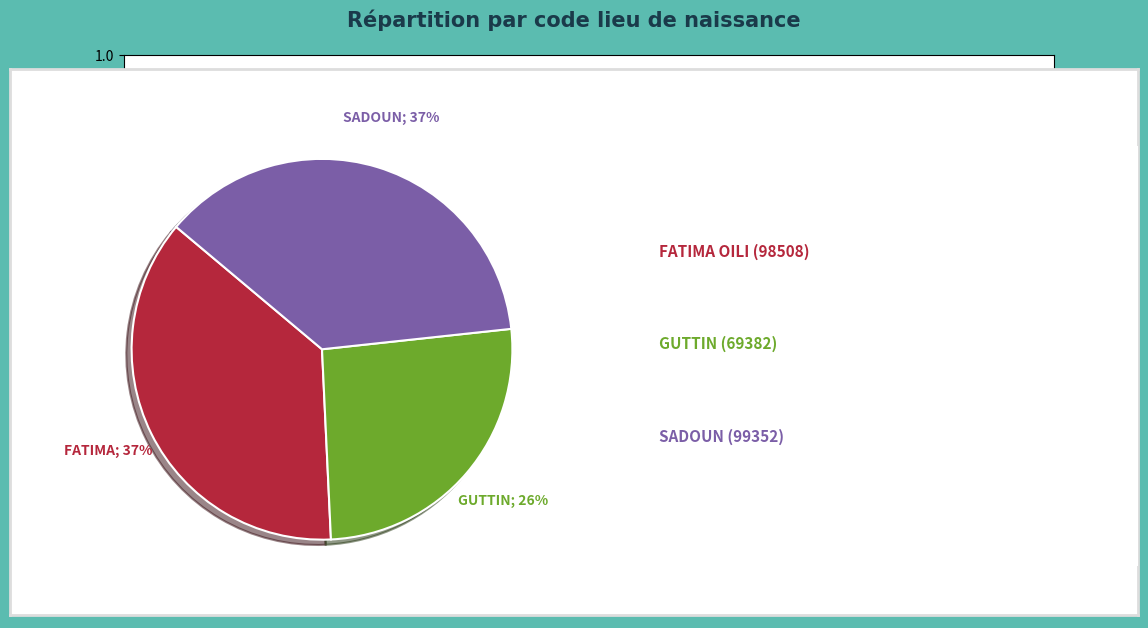

Count the number of slices in the pie.

3